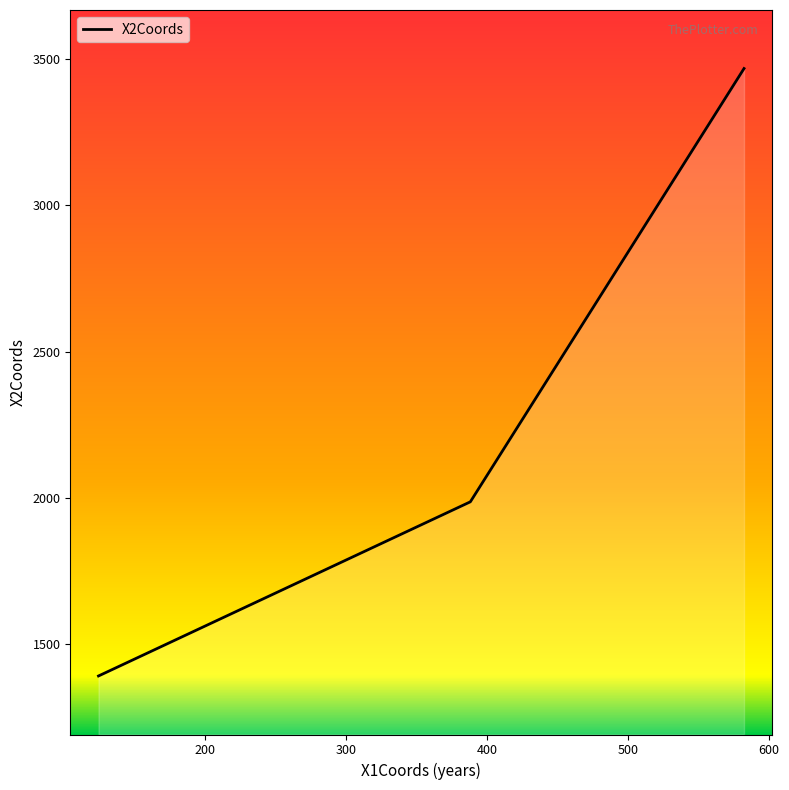

What is the average value?

2281.7